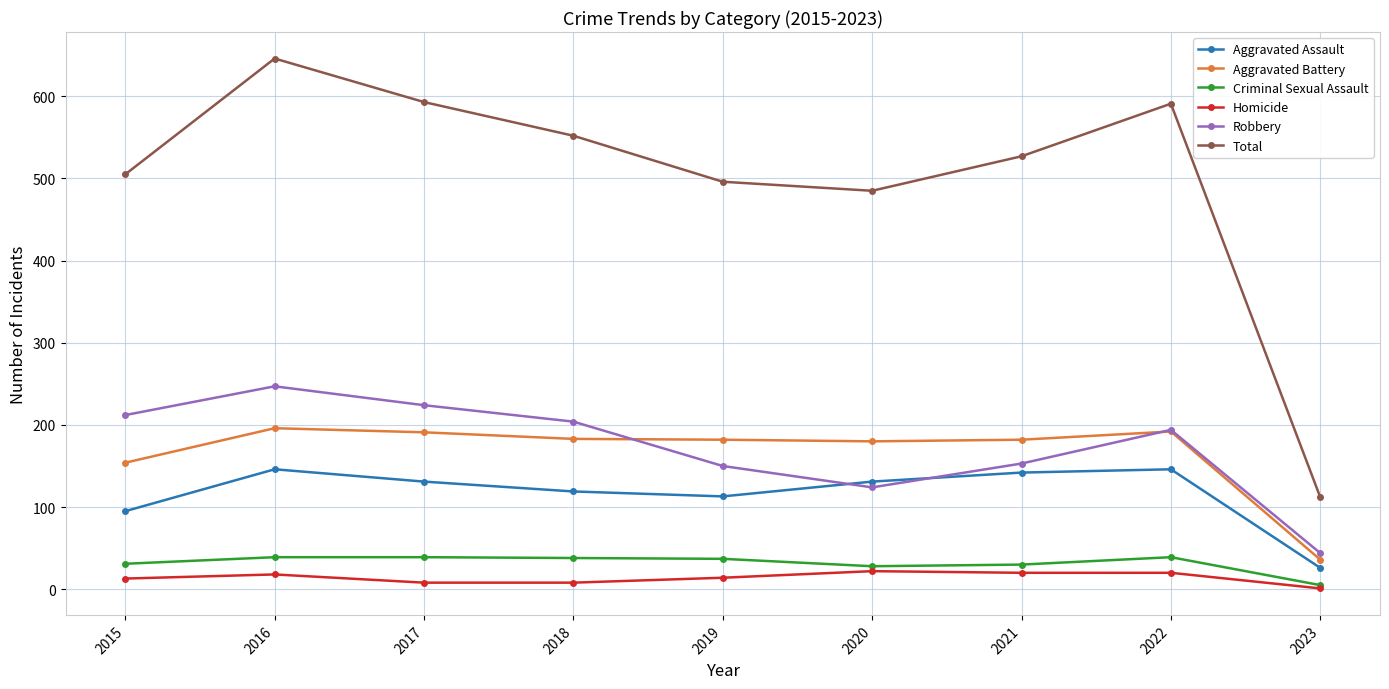

What is the total value across all series at 2018?

1104